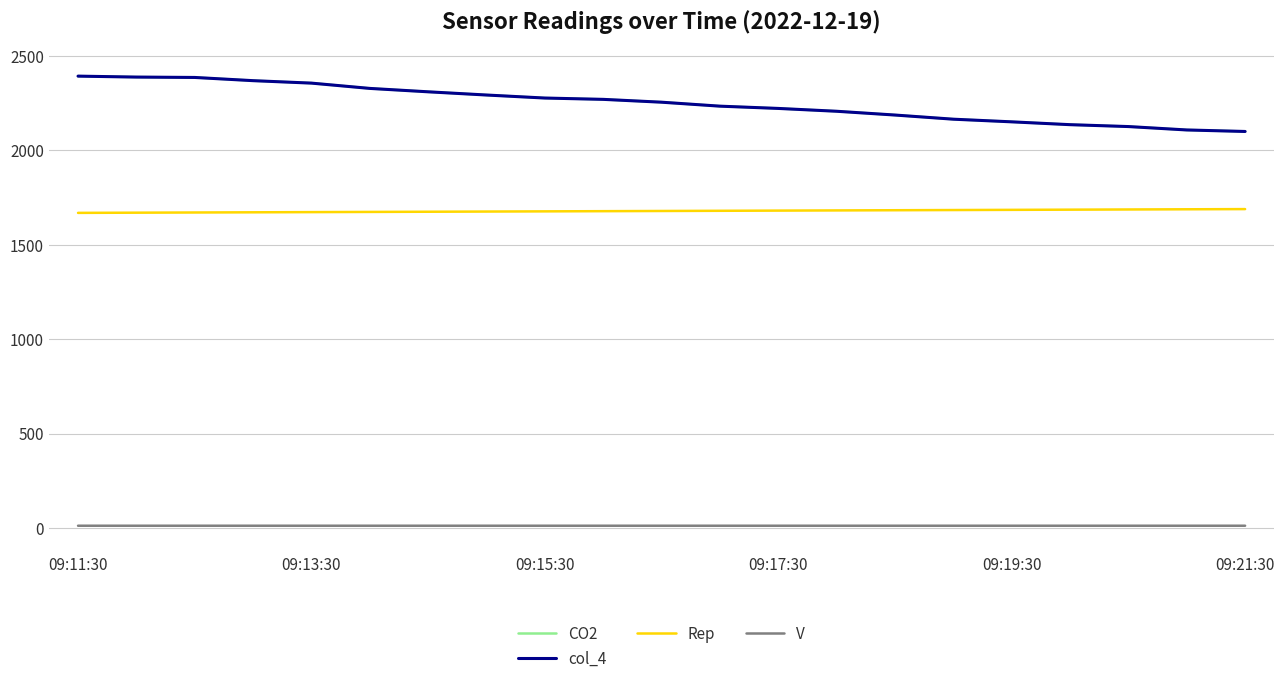

What is the maximum value for Rep?

1689.0